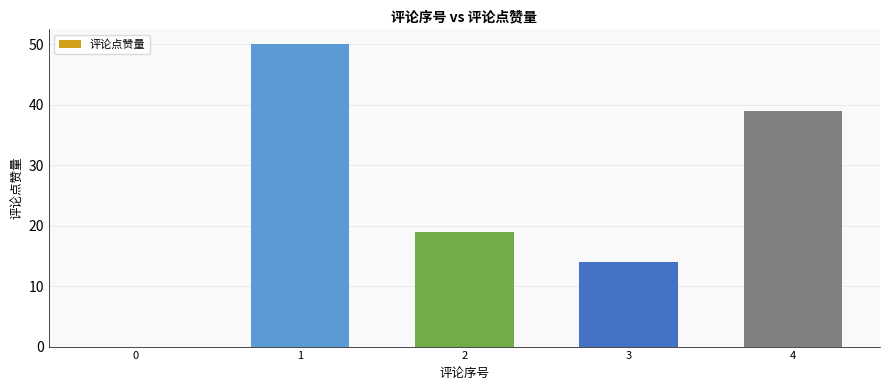

Approximately how many times larger is the value at 4 compared to 3?

2.8